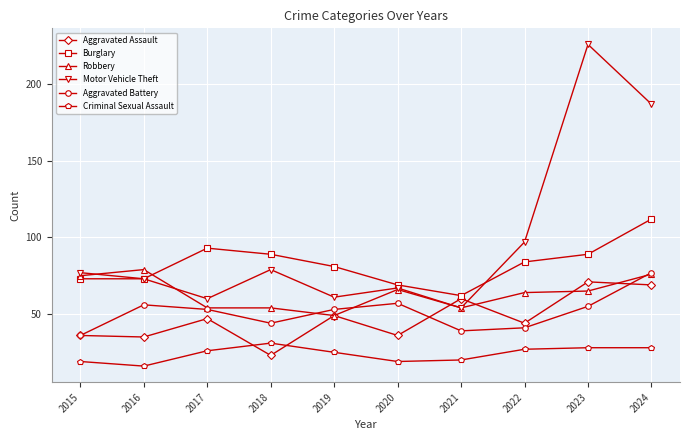

What are all the series names shown in the legend?

Aggravated Assault, Burglary, Robbery, Motor Vehicle Theft, Aggravated Battery, Criminal Sexual Assault